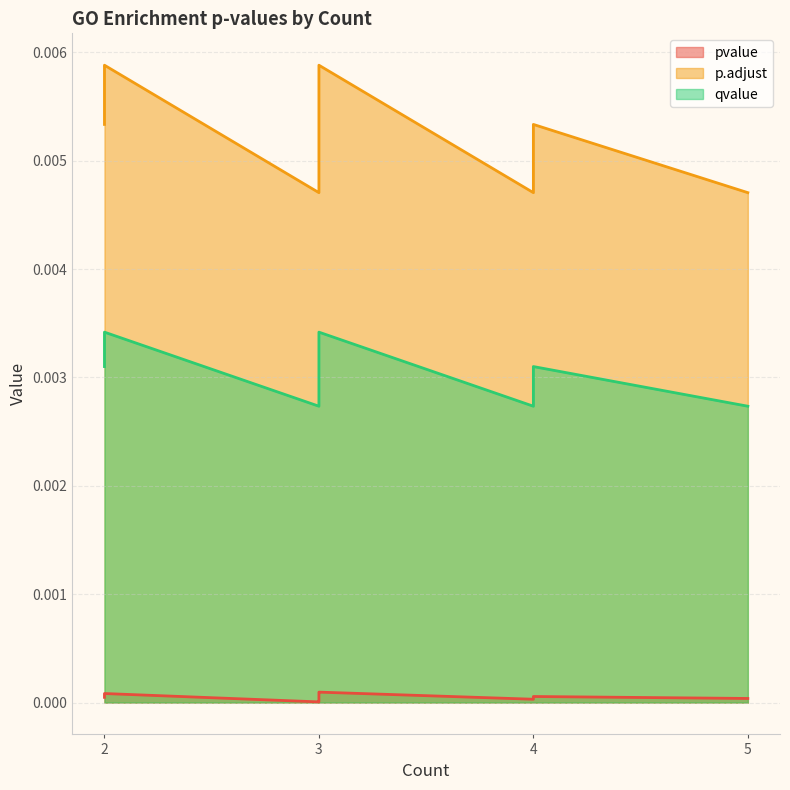

What is the label of the 12th point from the left?

2